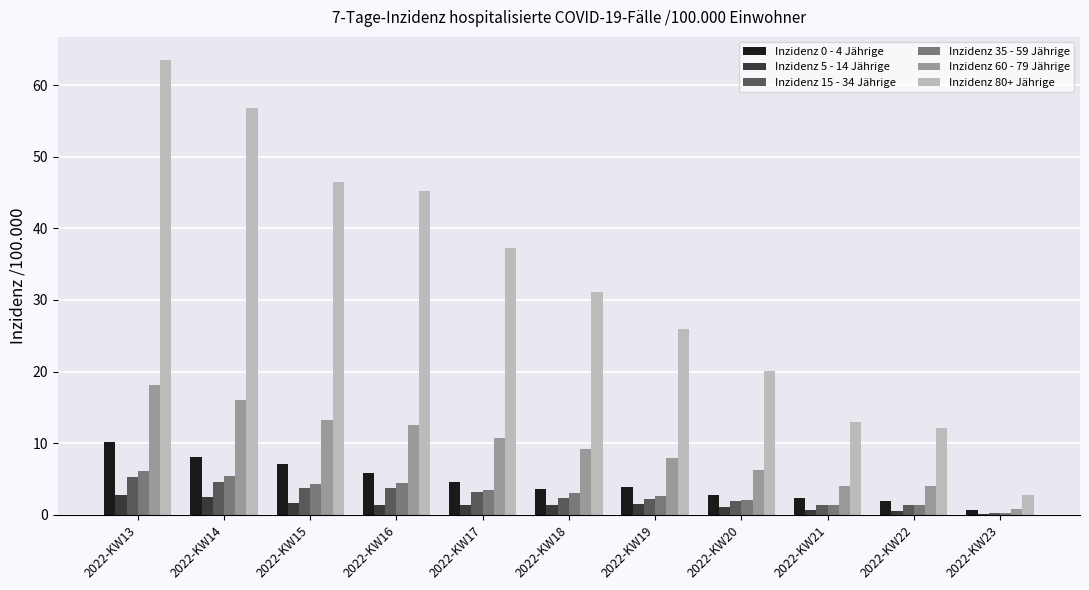

How many groups of bars are there?

11